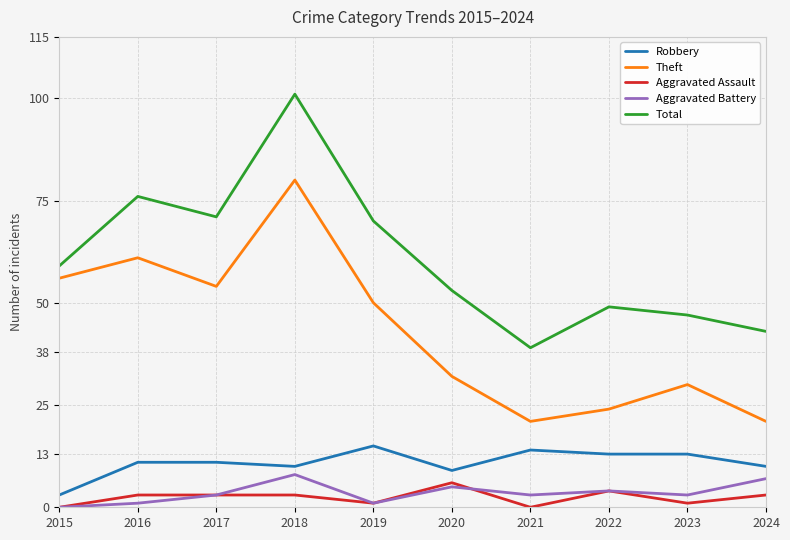

What is the difference between the Theft values at 2023 and 2019?

20